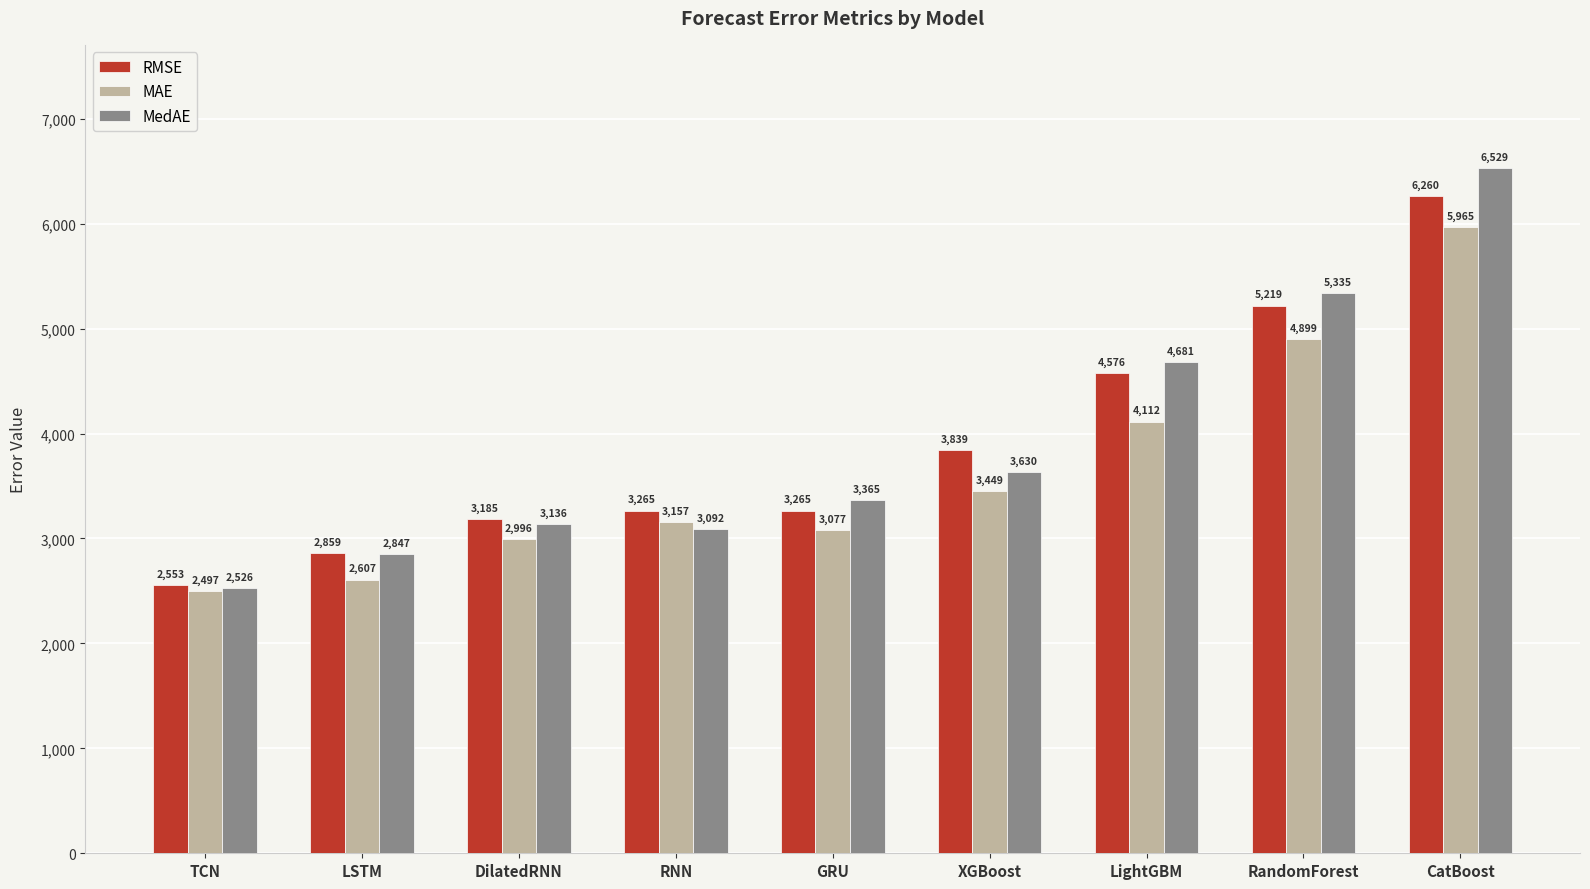

What is the label of the 3rd bar from the left?

DilatedRNN